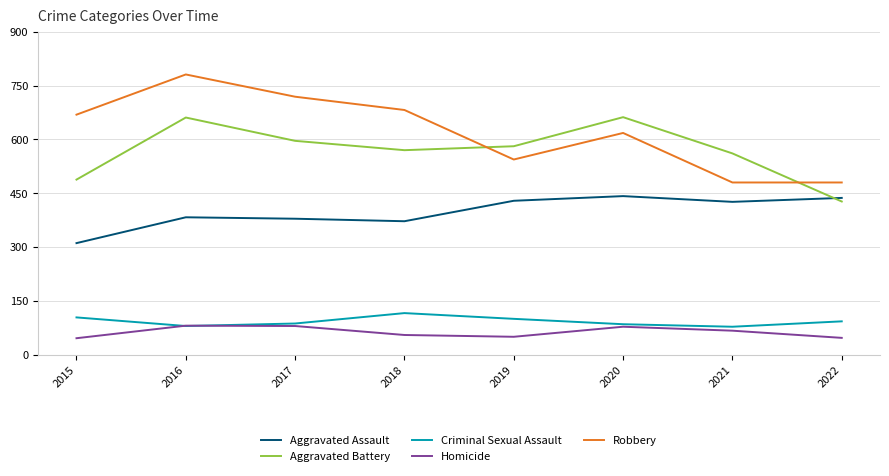

True or false: Homicide has a value of 17 at 2015.

False